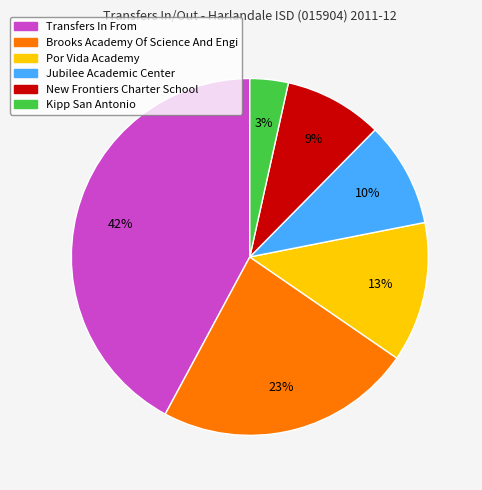

To the nearest percent, what is the difference between the Brooks Academy Of Science And Engi and Transfers In From slice percentages?

19%